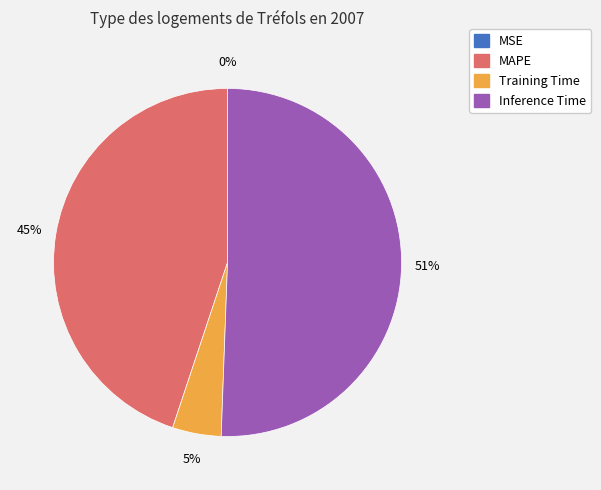

To the nearest percent, what is the average slice percentage?

25%